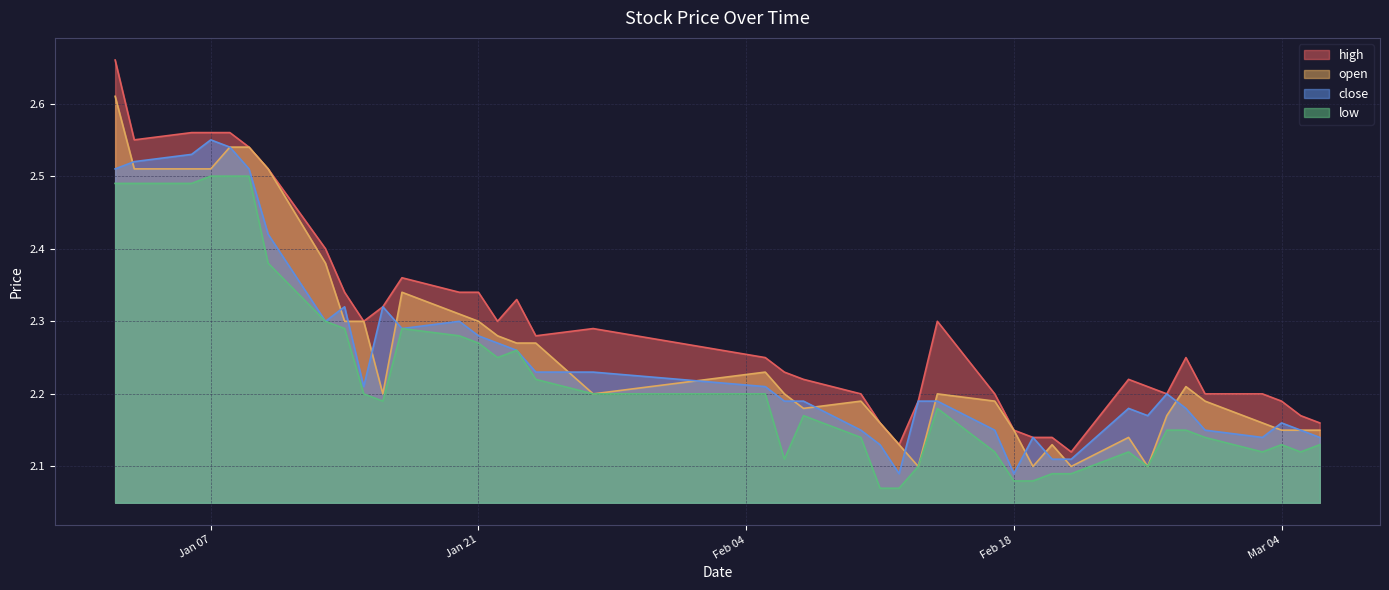

What is the sum of the low values at 2025-02-13 and 2025-02-28?

4.2